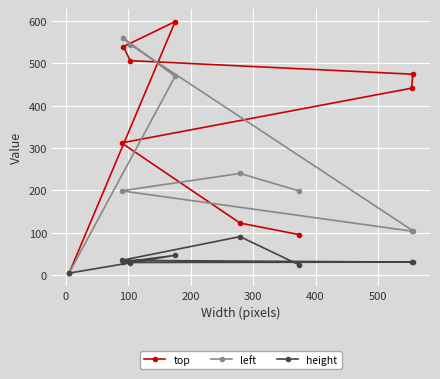

Which series has the widest spread of values?

top